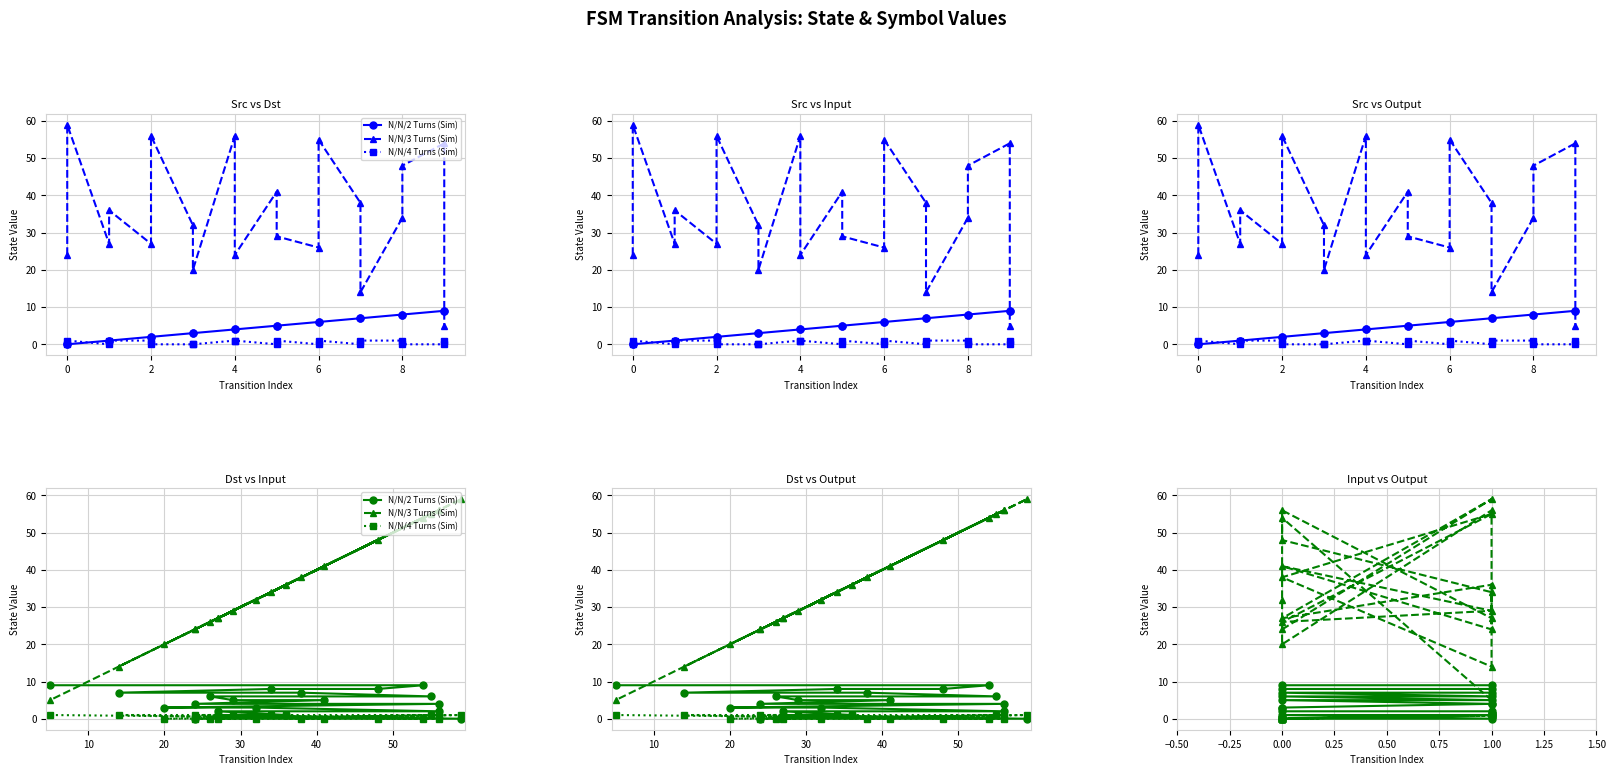

Which series has the widest spread of values?

N/N/3 Turns (Sim)